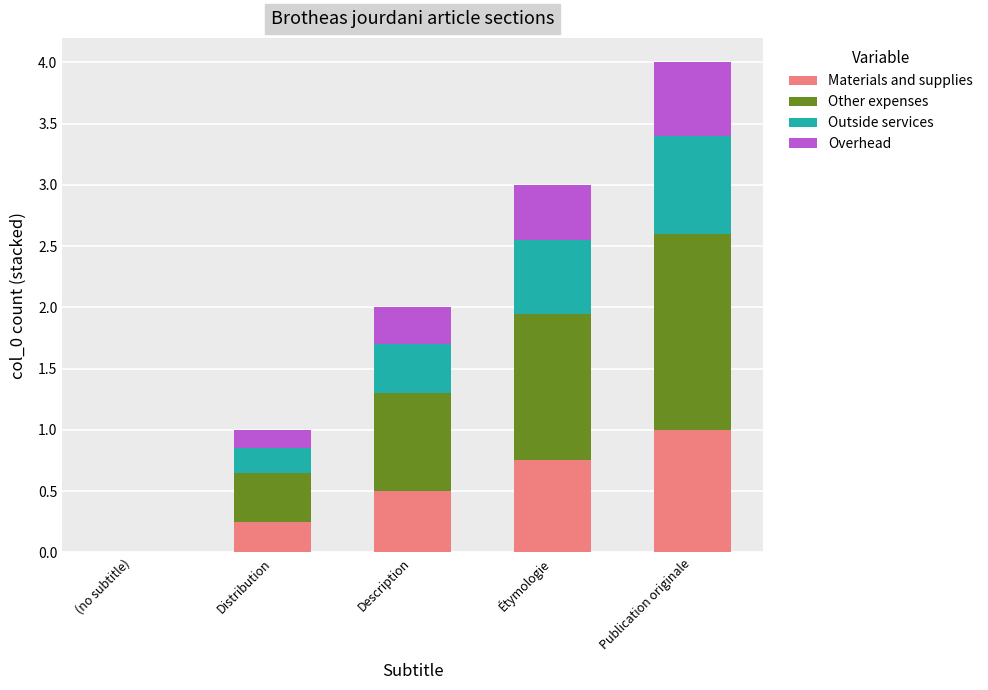

At which category is the sum across all series the highest?

Publication originale